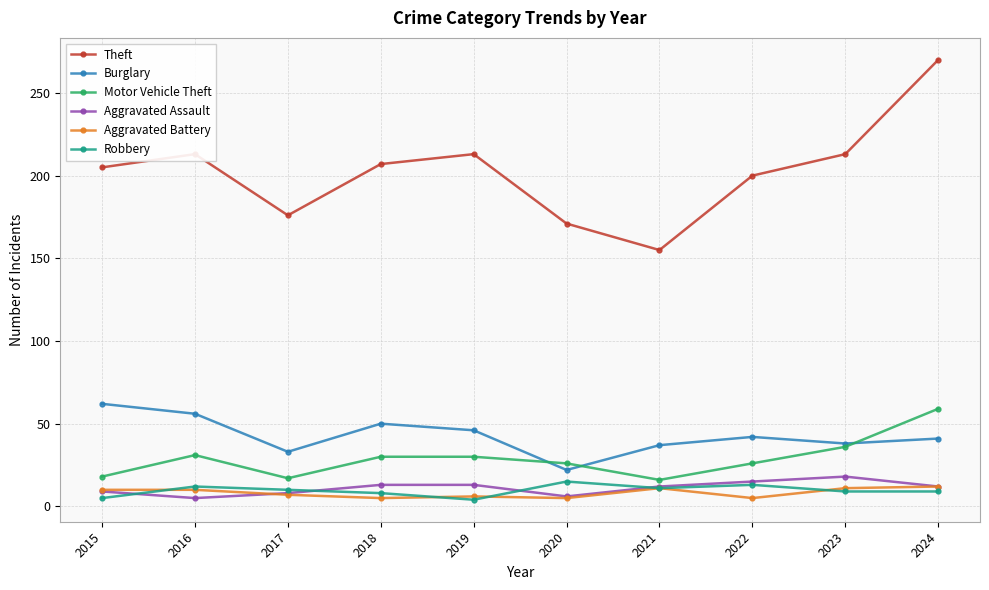

Rank the series by their maximum value, from lowest to highest.

Aggravated Battery, Robbery, Aggravated Assault, Motor Vehicle Theft, Burglary, Theft